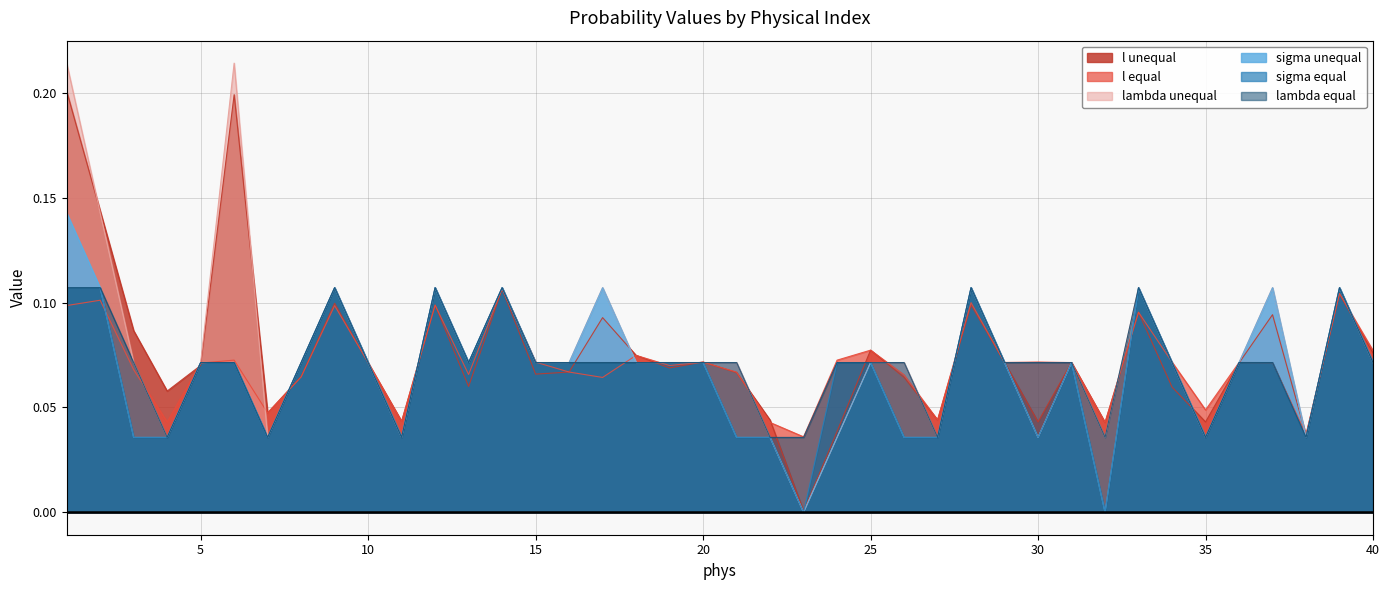

List the labels in order of lambda equal value, smallest first.

4, 7, 11, 22, 23, 27, 32, 35, 38, 3, 5, 6, 8, 10, 13, 15, 16, 17, 18, 19, 20, 21, 24, 25, 26, 29, 30, 31, 34, 36, 37, 40, 1, 2, 9, 12, 14, 28, 33, 39